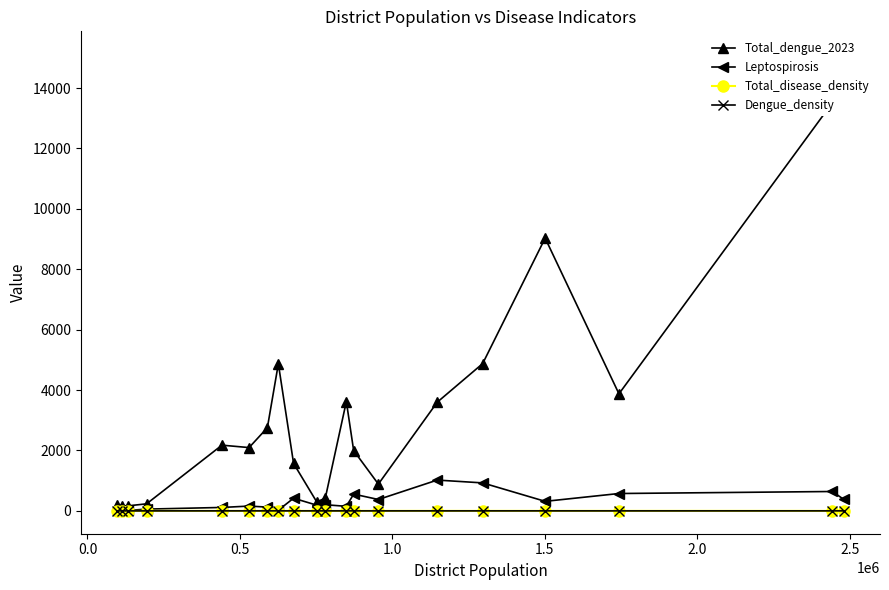

How many values in the Leptospirosis series are below 204?

10